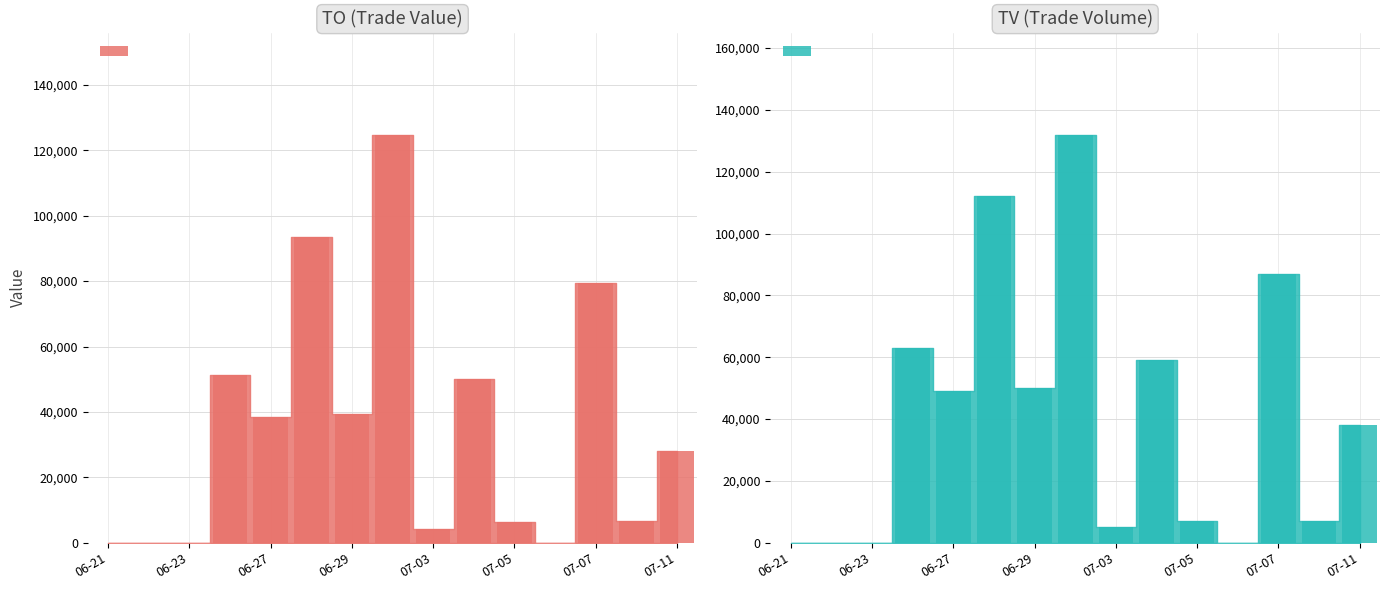

What is the label of the 10th bar from the left?

2017-07-04